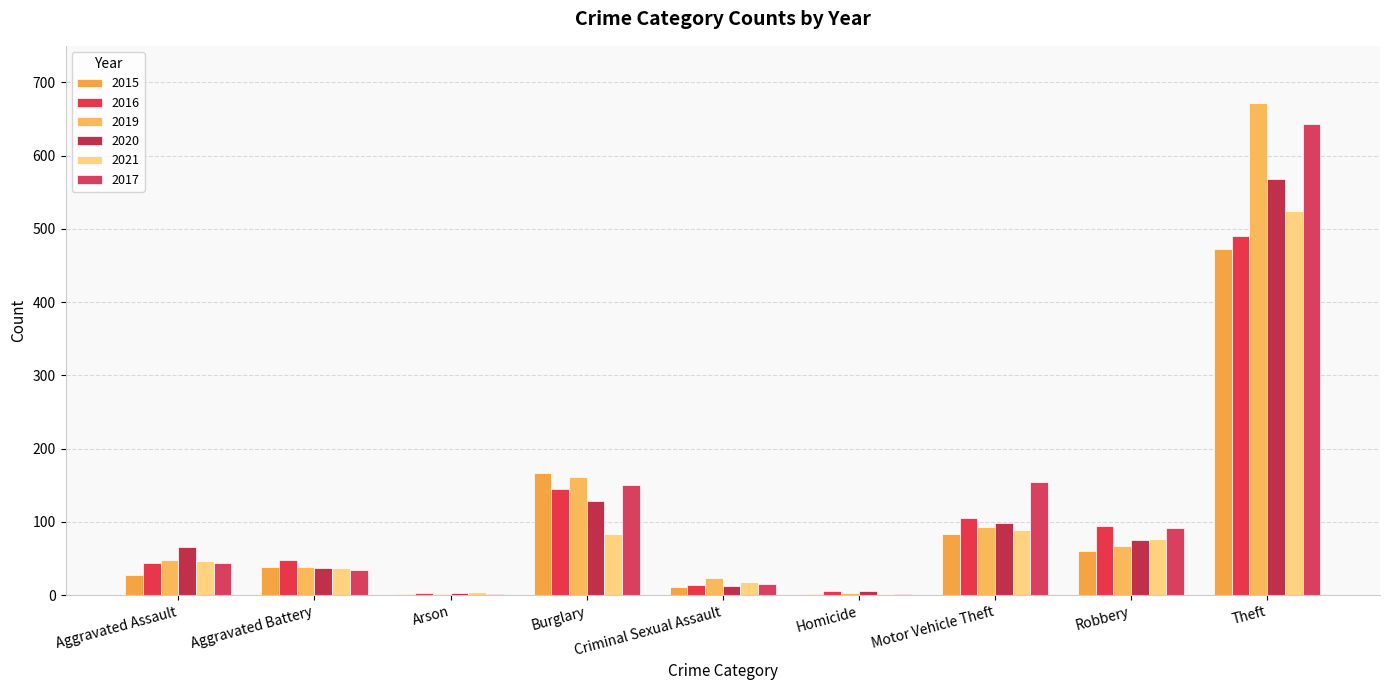

Which series changed the most between Arson and Criminal Sexual Assault?

2019